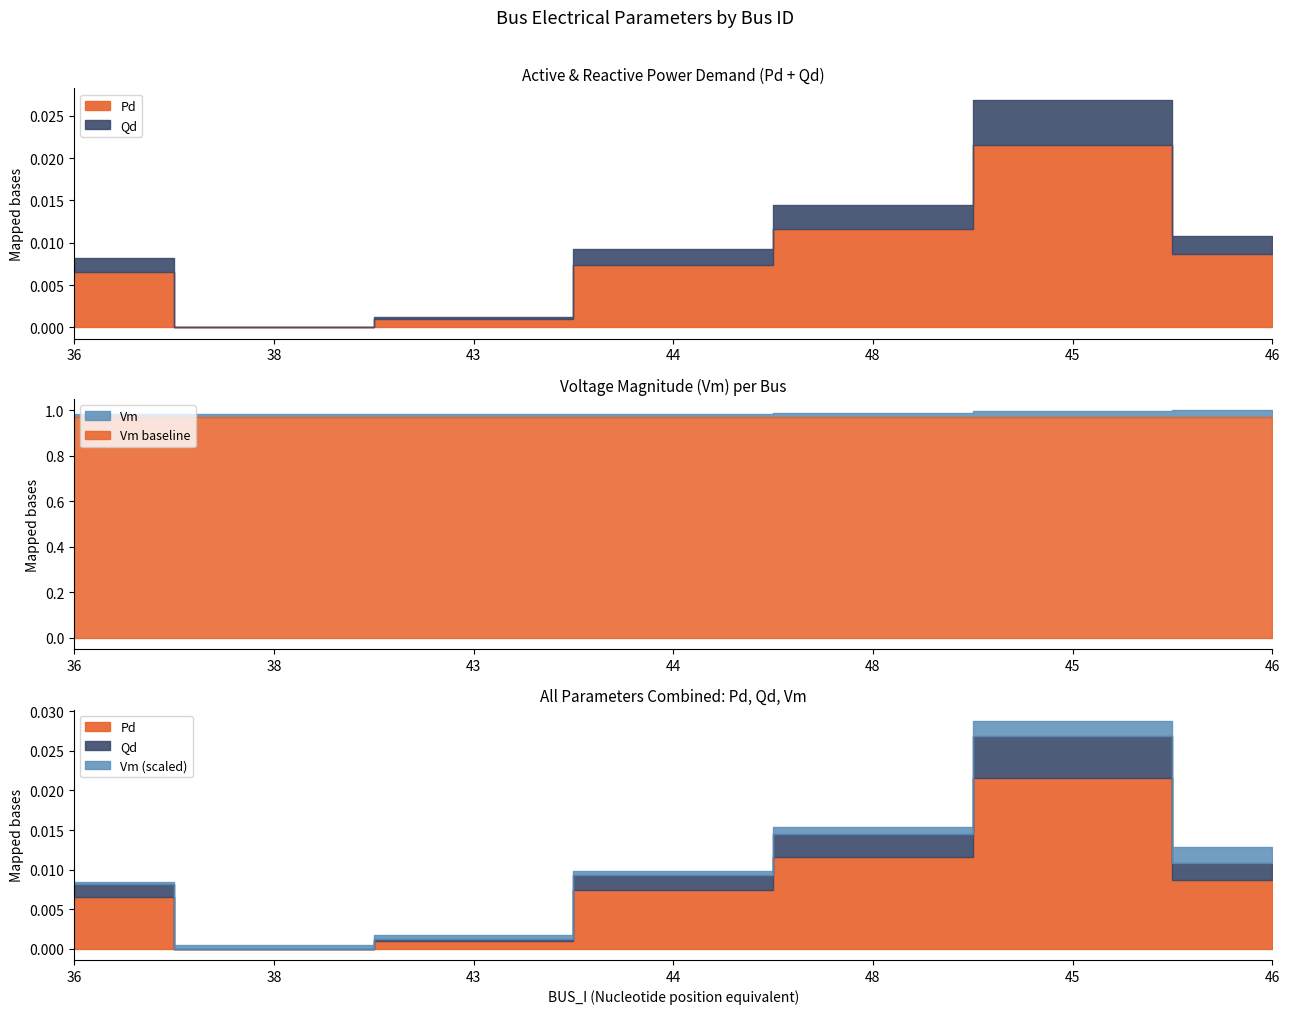

How many lines are shown in the chart?

3